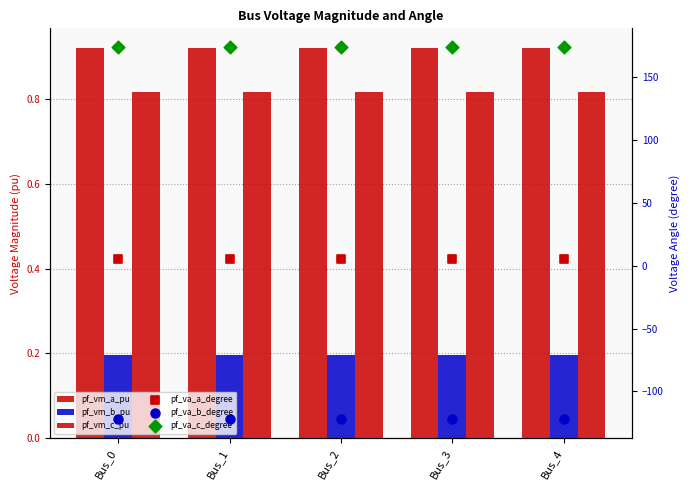

Is the value of pf_vm_b_pu at Bus_2 greater than the value of pf_va_c_degree at Bus_3?

No